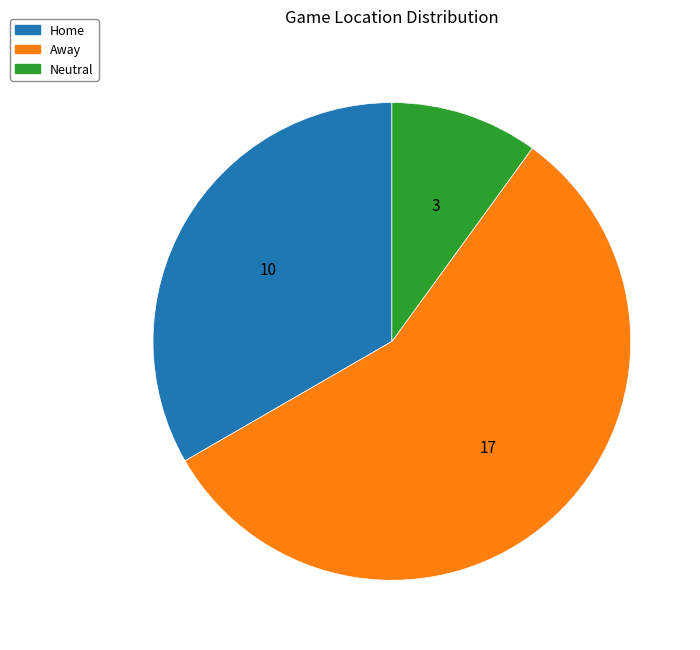

Which slice is the smallest?

Neutral